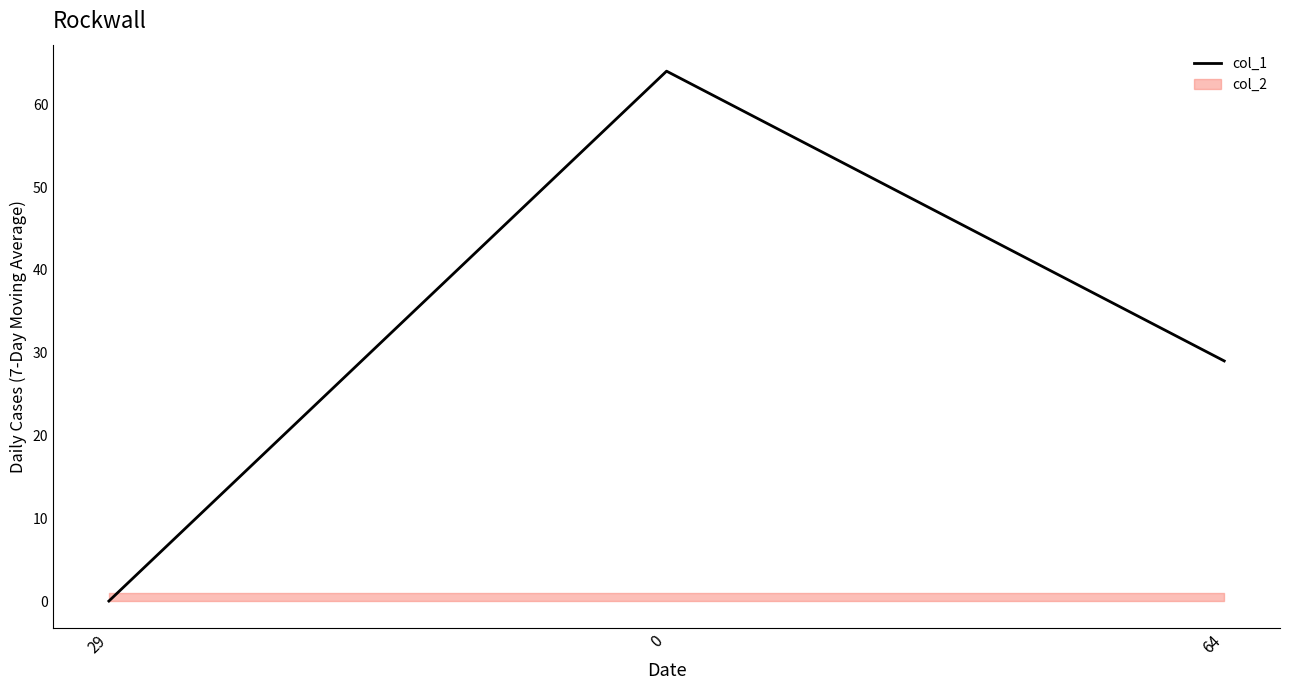

What is the change in value from 29 to 0?

+64